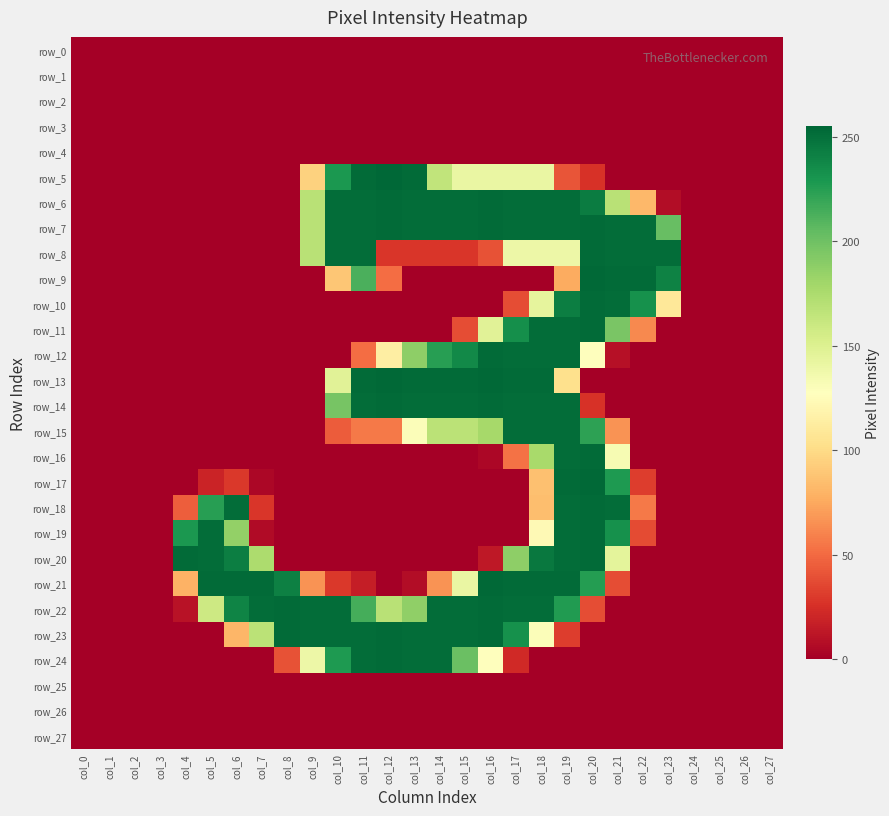

Count the number of categories in the chart.

28